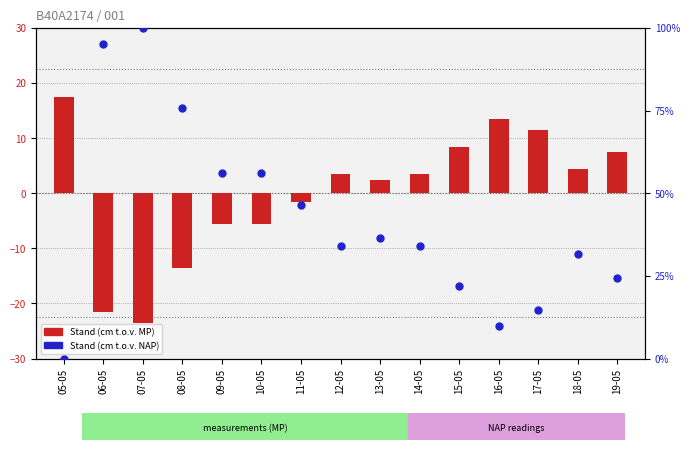

At which category is the sum across all series the highest?

07-05